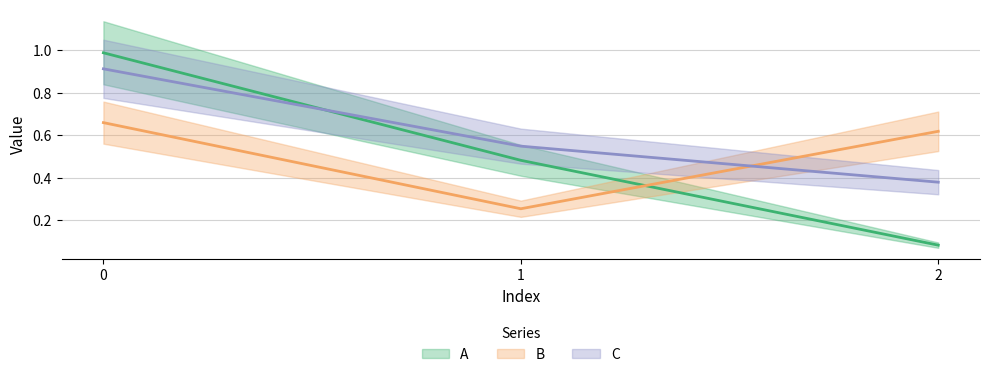

How many distinct data groups are displayed?

3